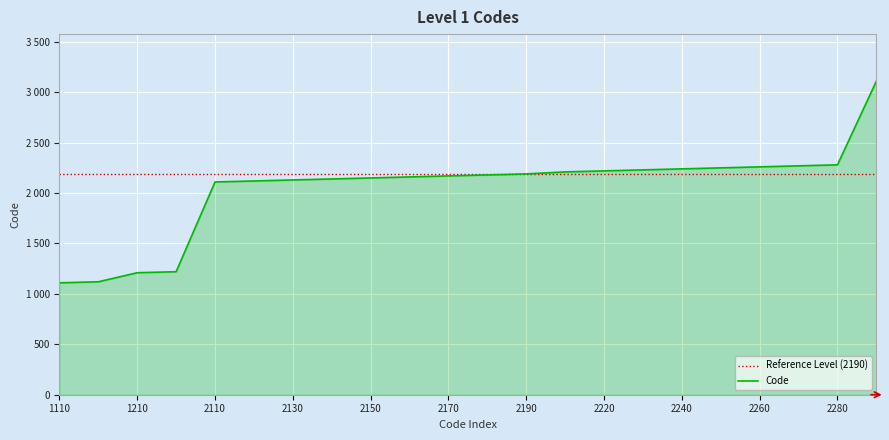

True or false: there are more than 2 points higher than both neighbors.

False